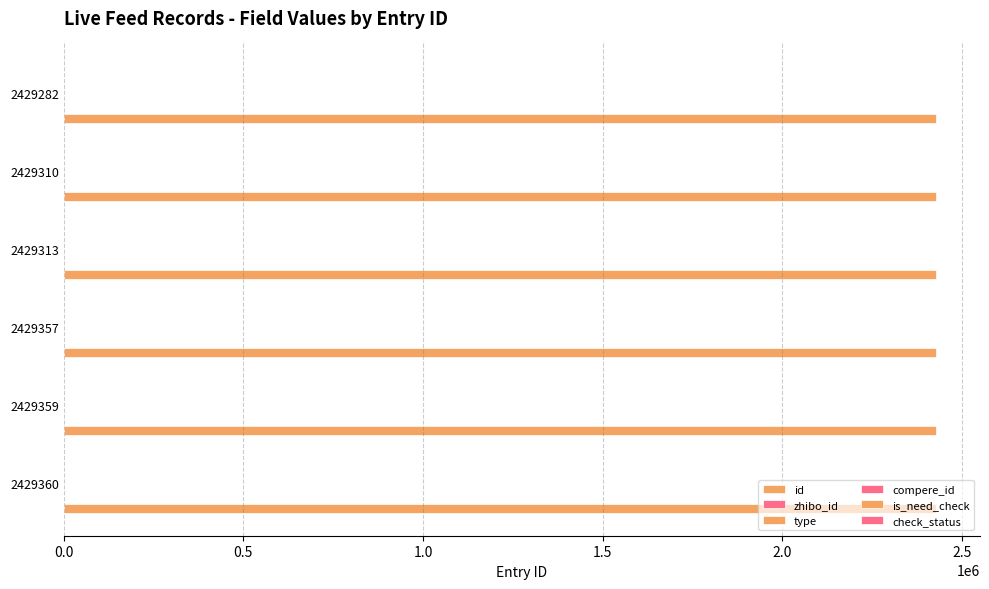

Rank the series at 1.0 from lowest to highest value.

compere_id, is_need_check, check_status, zhibo_id, type, id